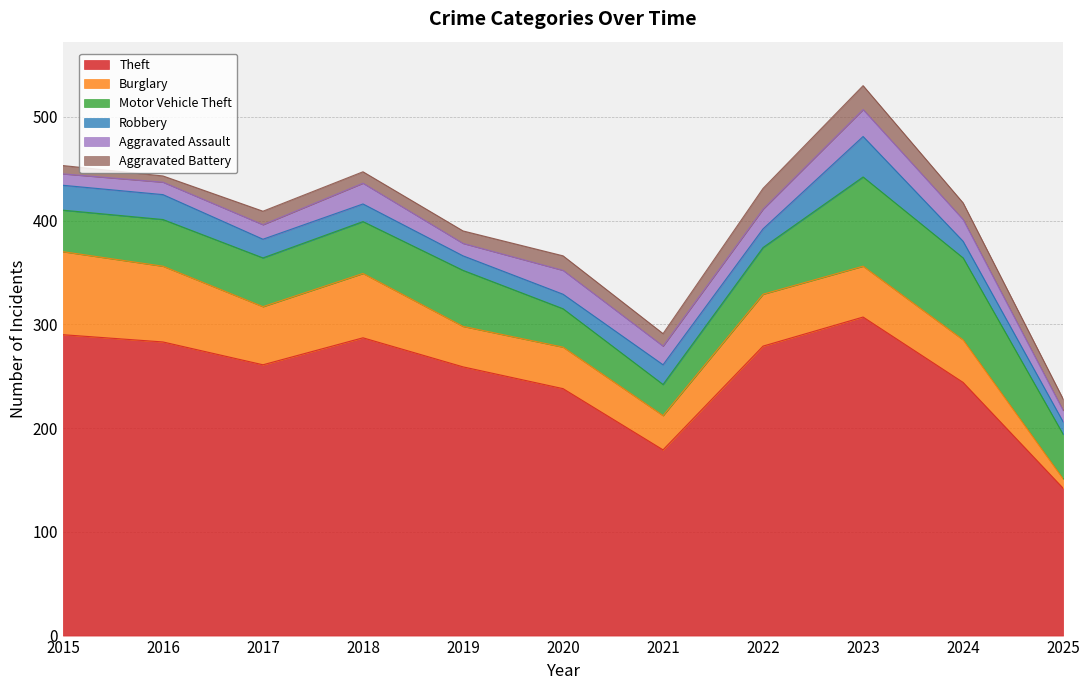

Which category has the lowest value in the Robbery series?

2025